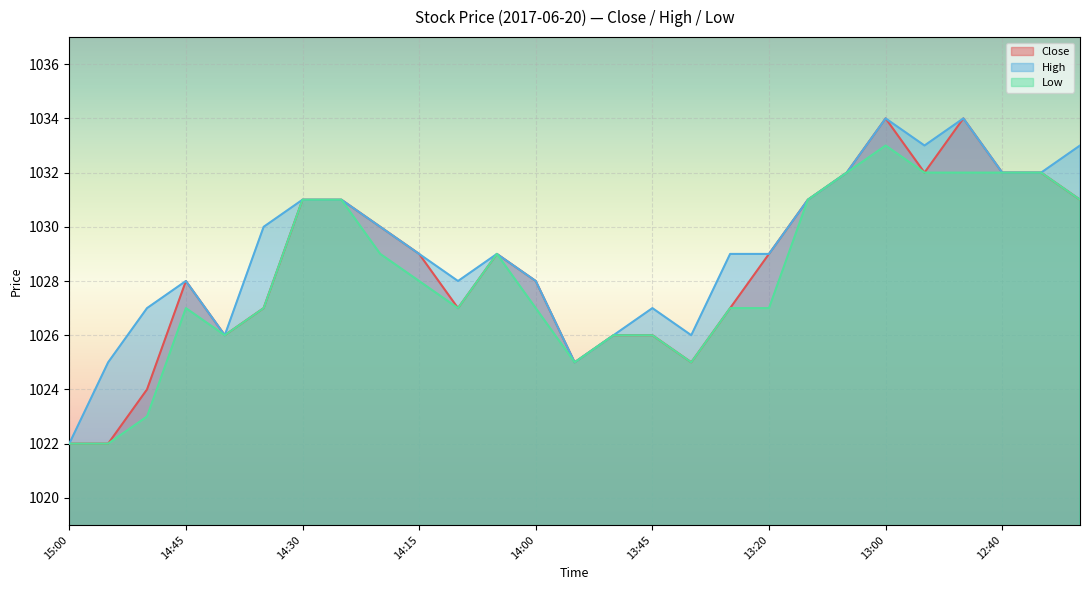

What is the difference between the Close values at 12:40 and 12:45?

2